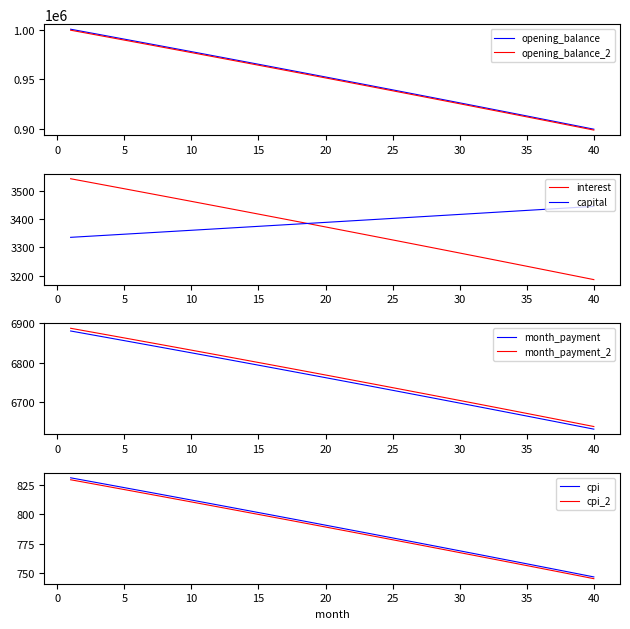

The value of opening_balance at 15 is 1710302.1. True or false?

False